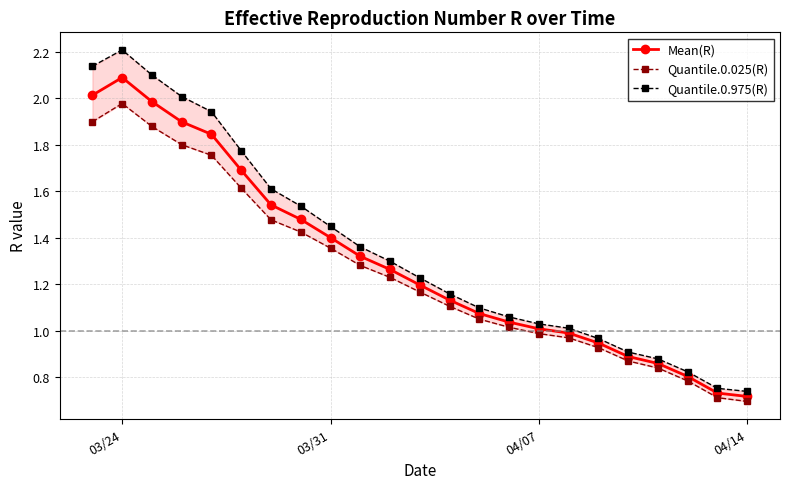

At which label does Mean(R) reach its peak?

03/24